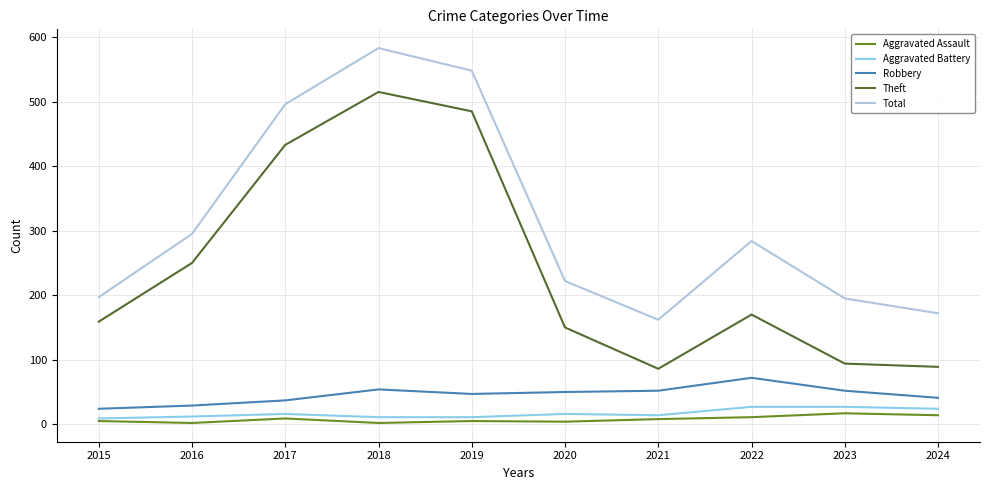

What is the approximate value of Aggravated Battery at 2018, to the nearest 10?

10